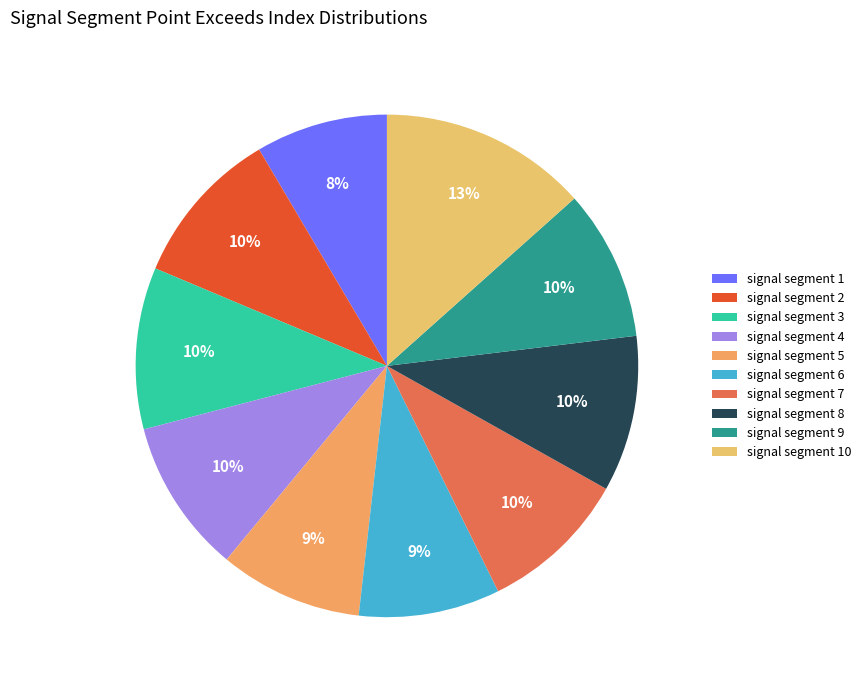

Is there any slice that represents more than half of the pie?

No